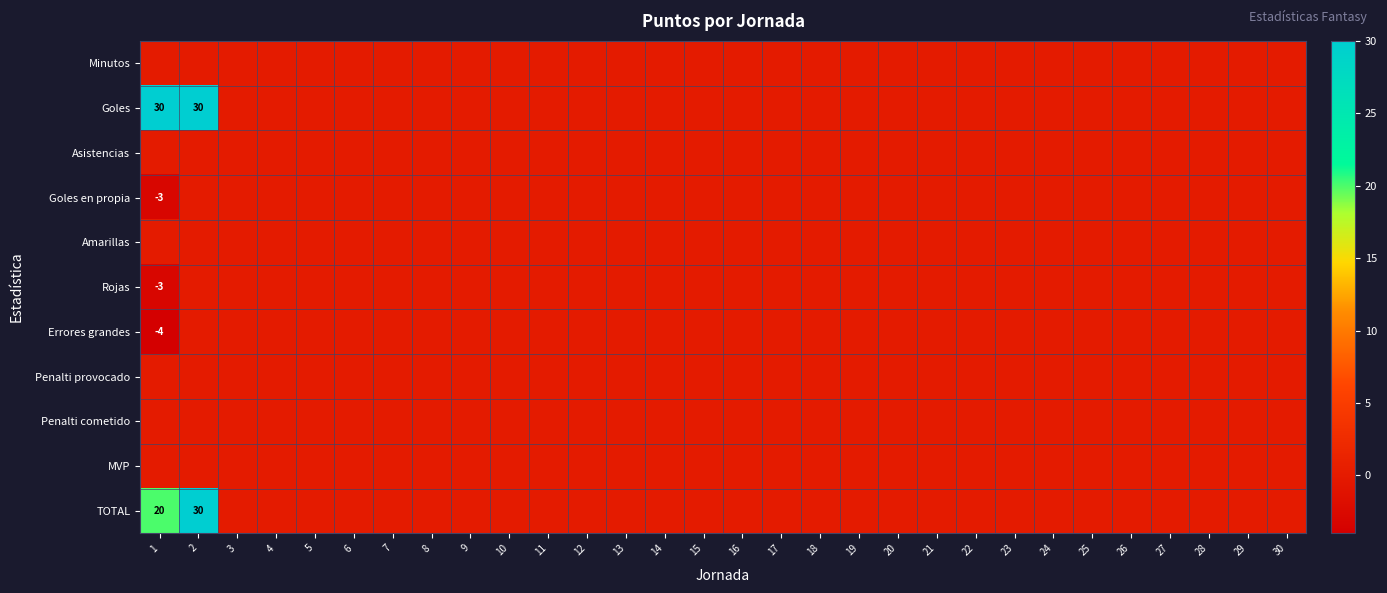

Rank the series by their maximum value, from lowest to highest.

Minutos, Asistencias, Goles en propia, Amarillas, Rojas, Errores grandes, Penalti provocado, Penalti cometido, MVP, Goles, TOTAL